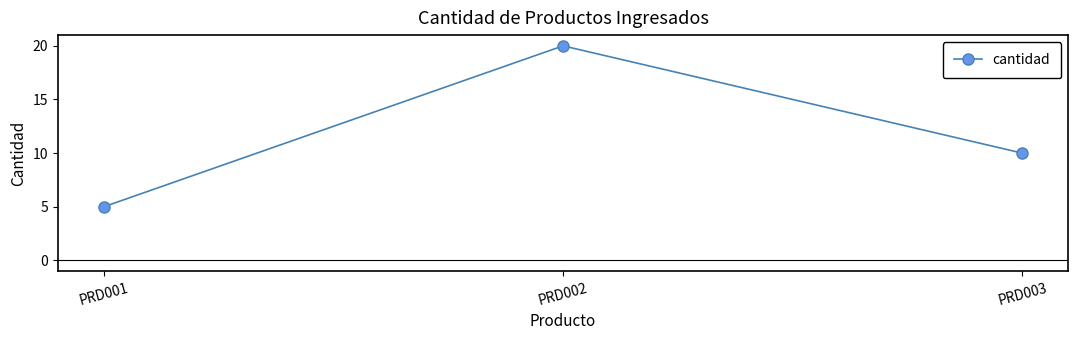

What is the sum of all values?

35